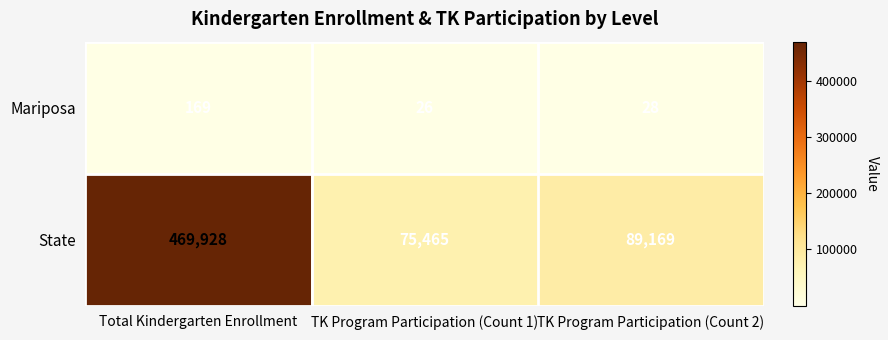

Reading left to right, list all the values displayed in this chart.

Mariposa: Total Kindergarten Enrollment=169	TK Program Participation (Count 1)=26	TK Program Participation (Count 2)=28
State: Total Kindergarten Enrollment=469928	TK Program Participation (Count 1)=75465	TK Program Participation (Count 2)=89169